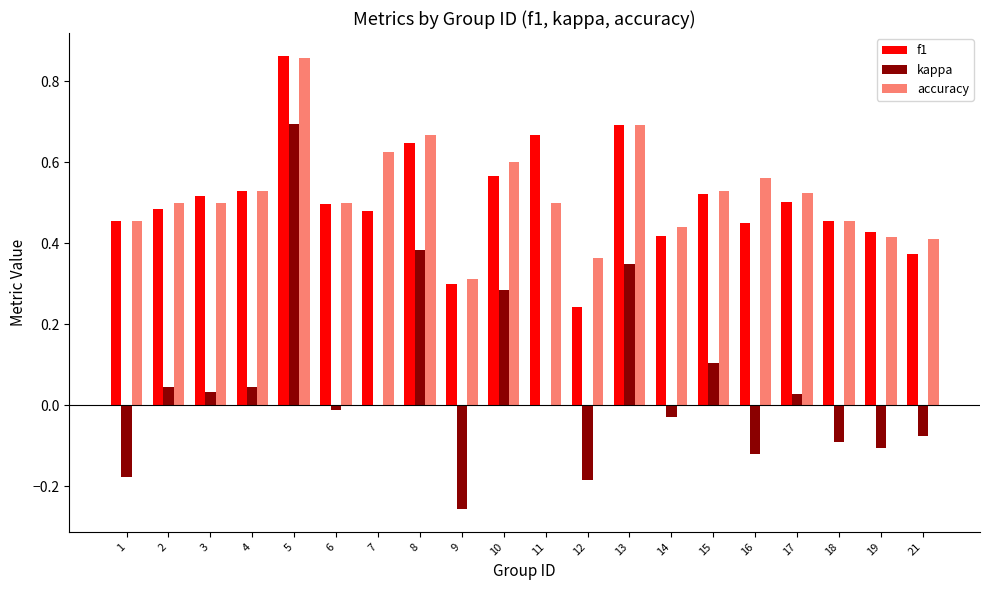

Which series has the widest spread of values?

kappa